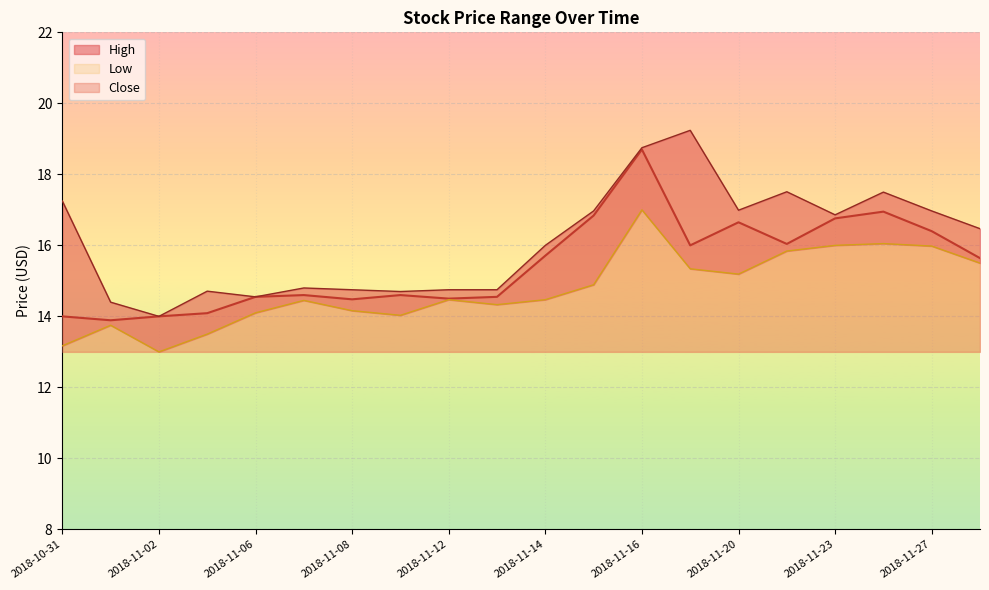

How many interior local peaks does the Low series have?

5